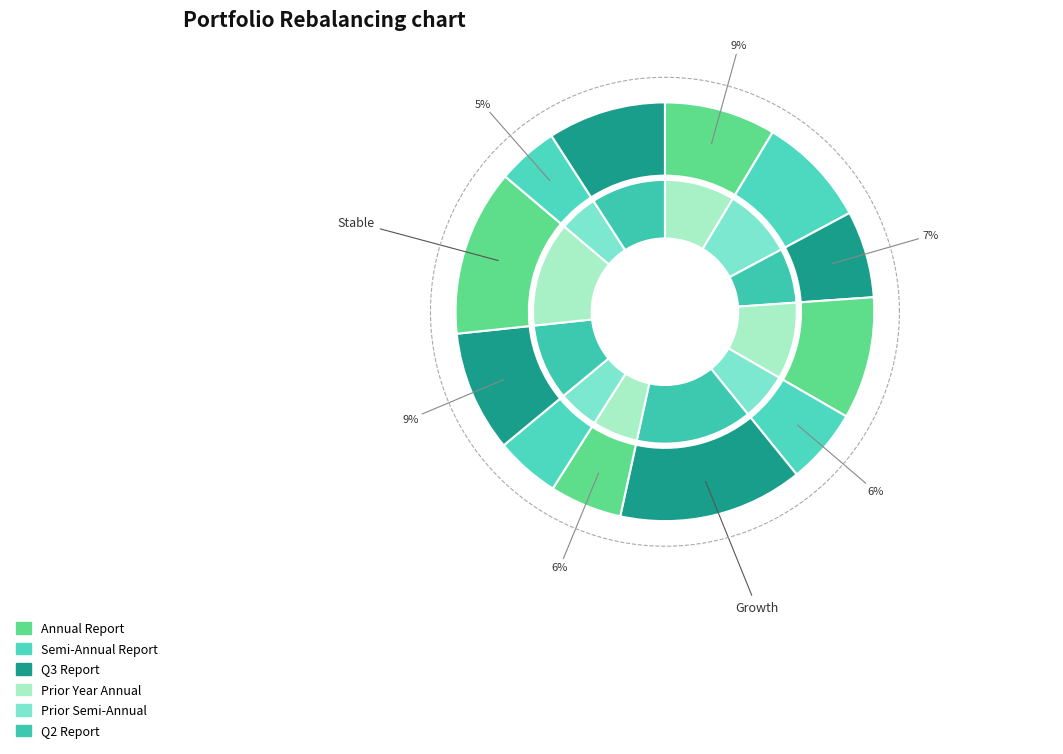

Is it true that 2017Q4 is 5% of the pie?

False